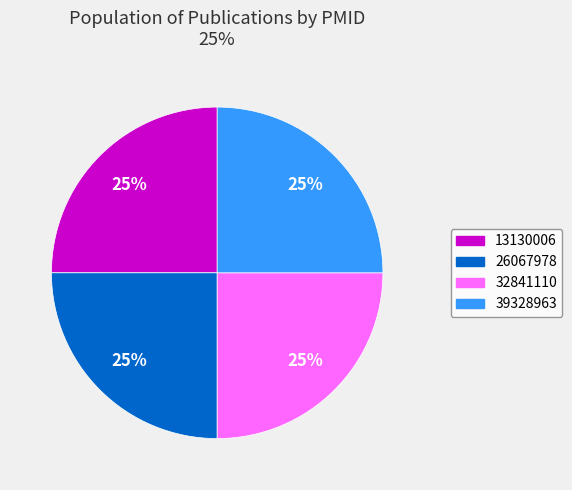

Approximately how many times larger is the value at 32841110 compared to 39328963?

1.0